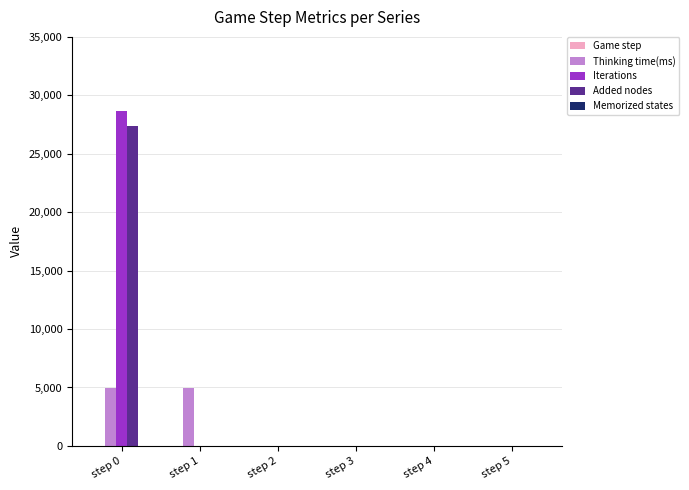

What is the spread (max minus min) of values at step 1?

4997